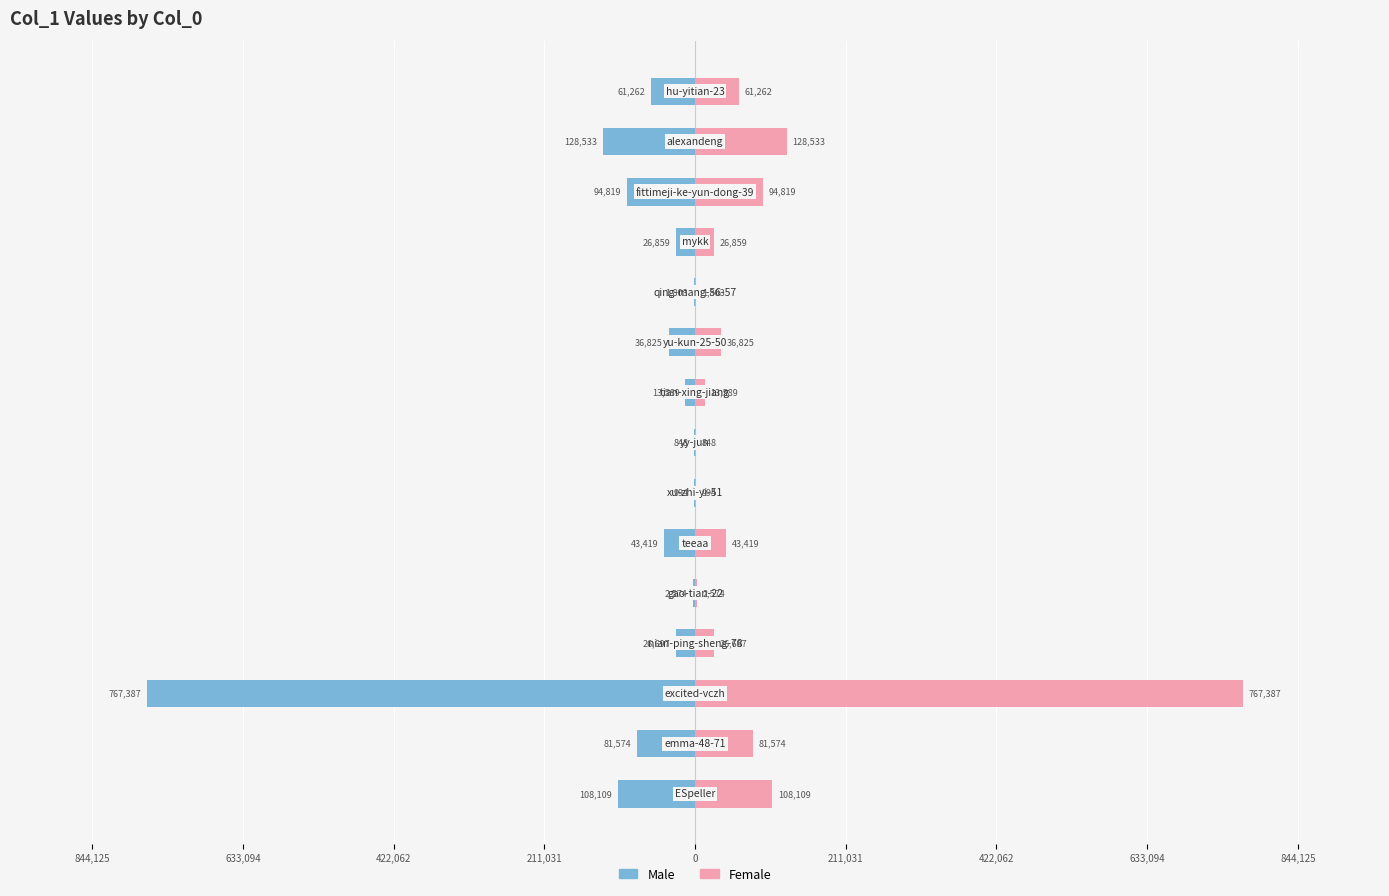

List the series in order of their peak value, highest first.

Female, Male